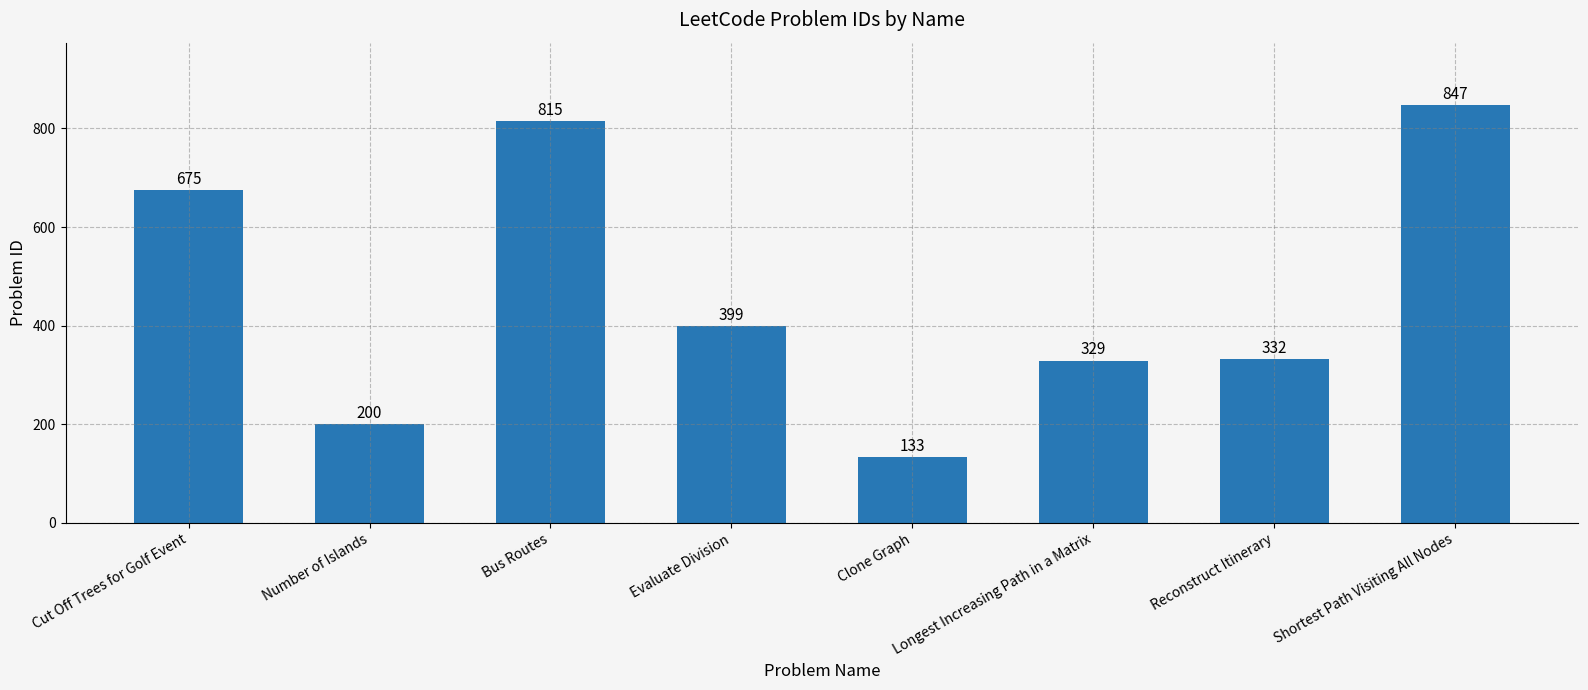

What is the minimum value shown in the chart?

133